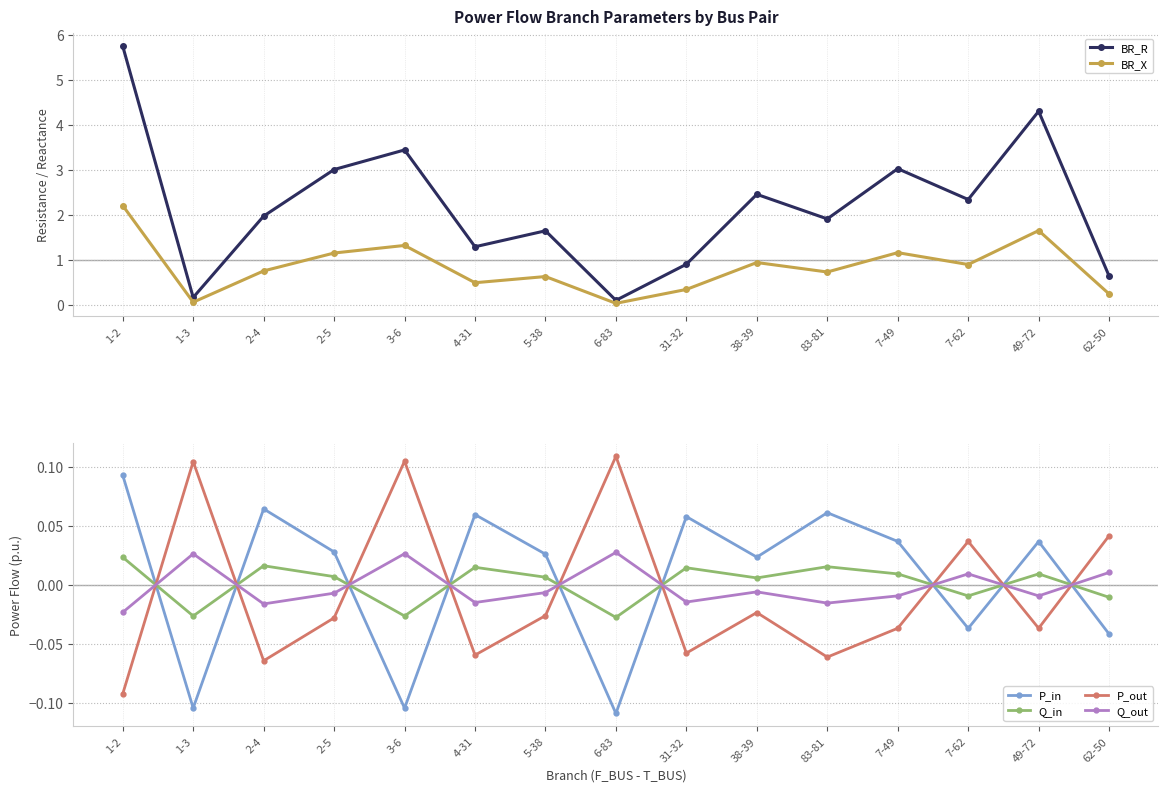

Rank the series by their maximum value, from lowest to highest.

Q_in, Q_out, P_in, P_out, BR_X, BR_R